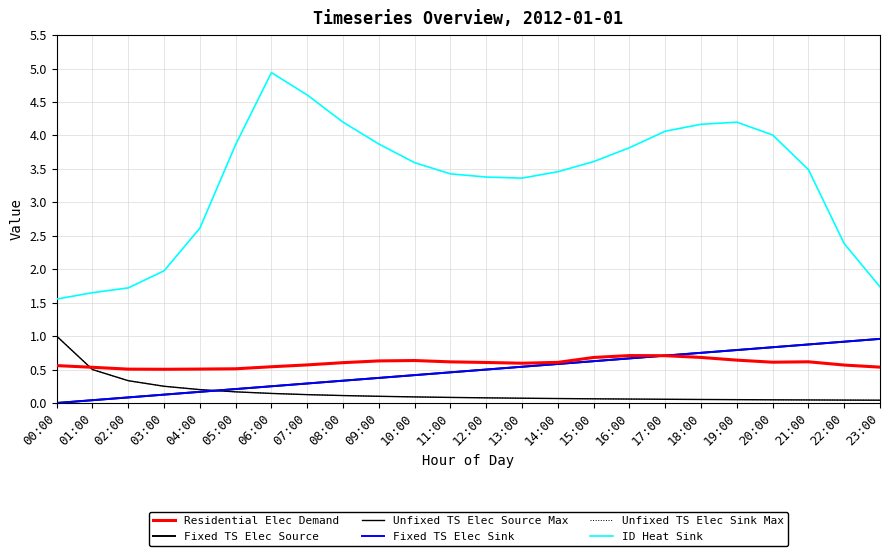

At which label does ID Heat Sink reach its minimum?

00:00